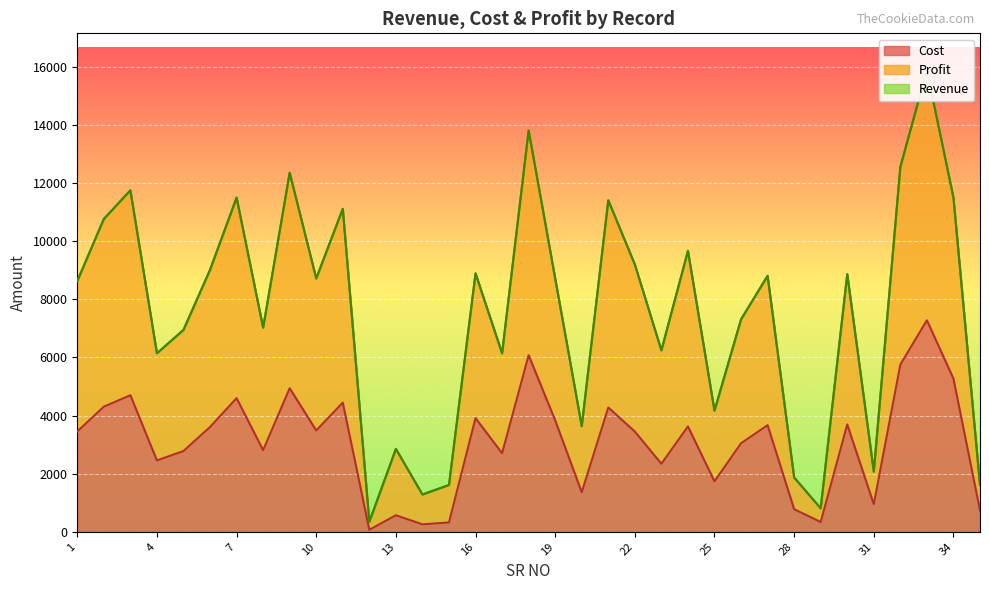

What is the maximum value for Cost?

7276.5